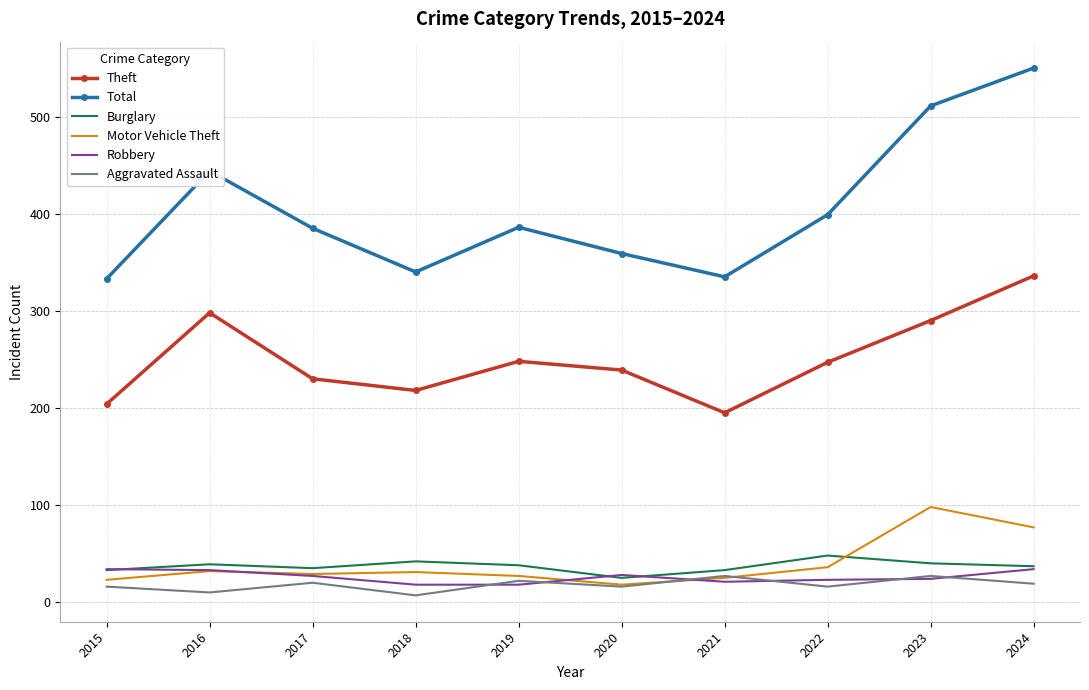

Between 2021 and 2023, which series saw the biggest shift?

Total